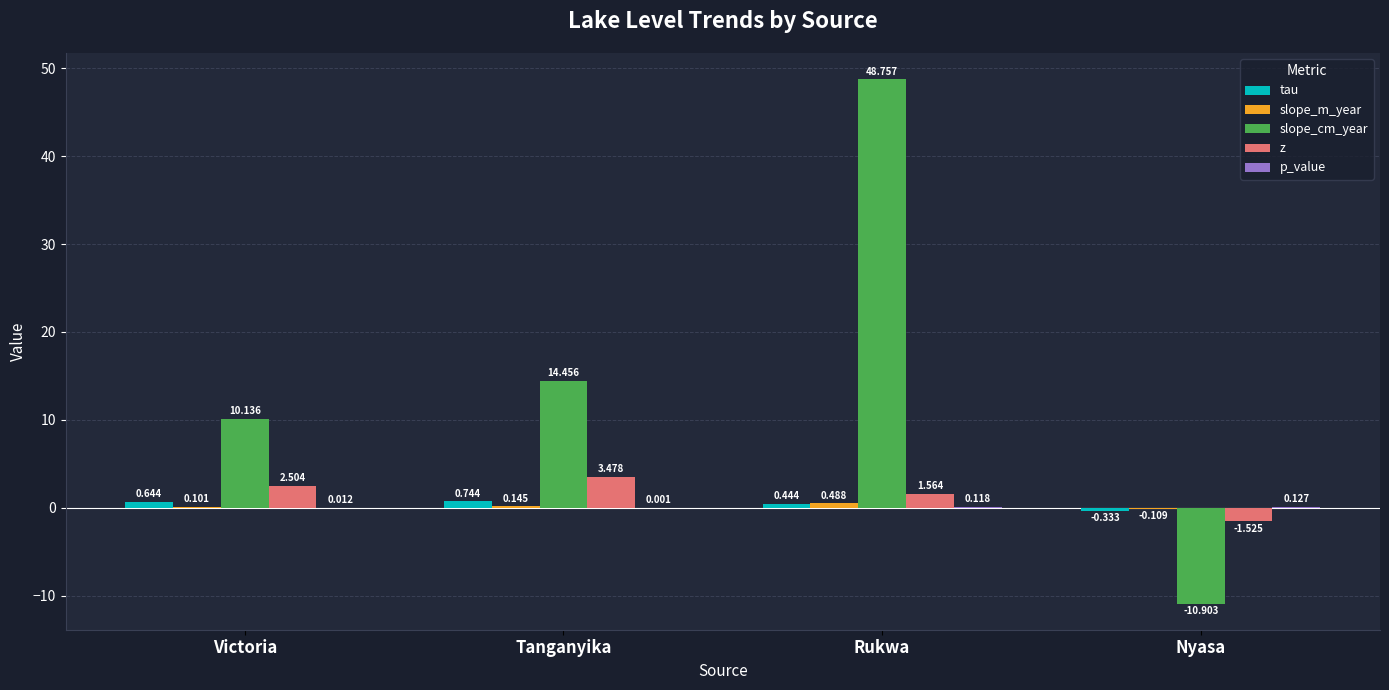

Where does the slope_cm_year series first go above 14?

Tanganyika